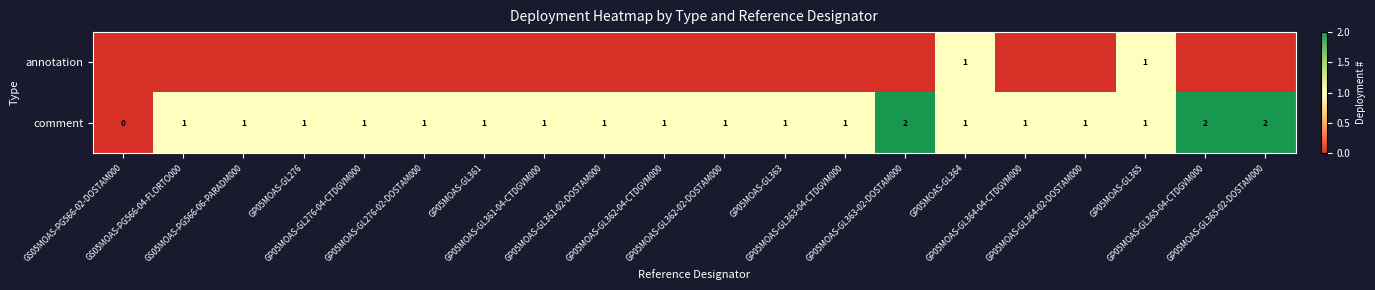

Is it true that comment equals 1.2 at GP05MOAS-GL363-02-DOSTAM000?

False